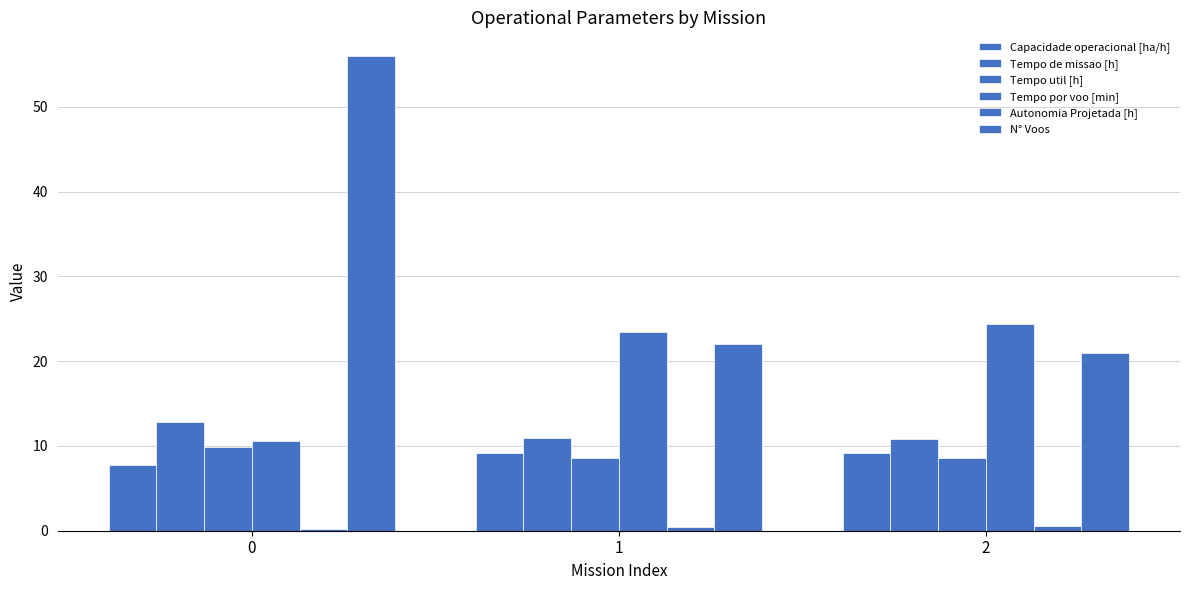

How many Tempo de missao [h] values are between 10 and 12?

2